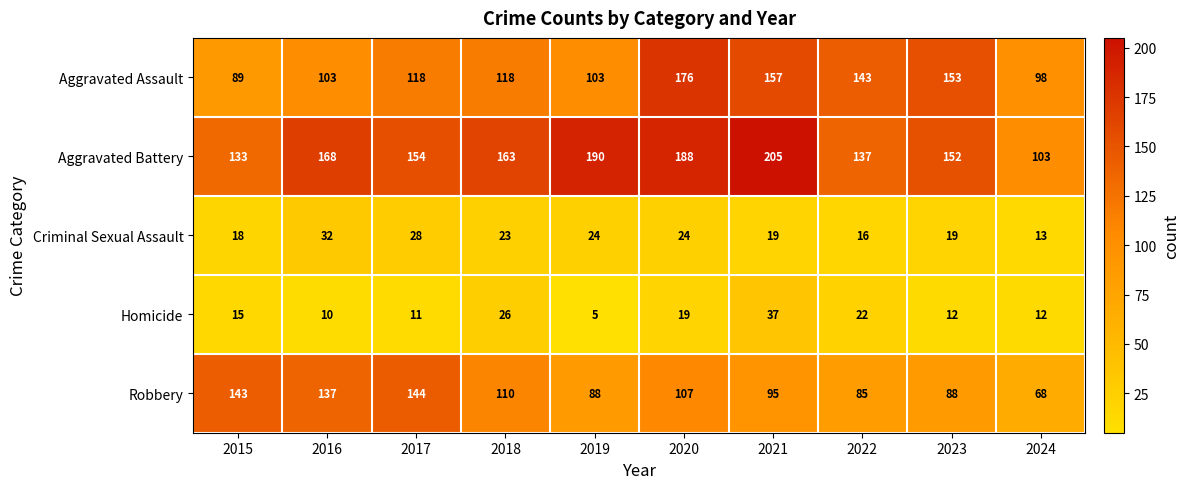

Rank the series at 2024 from highest to lowest value.

Aggravated Battery, Aggravated Assault, Robbery, Criminal Sexual Assault, Homicide